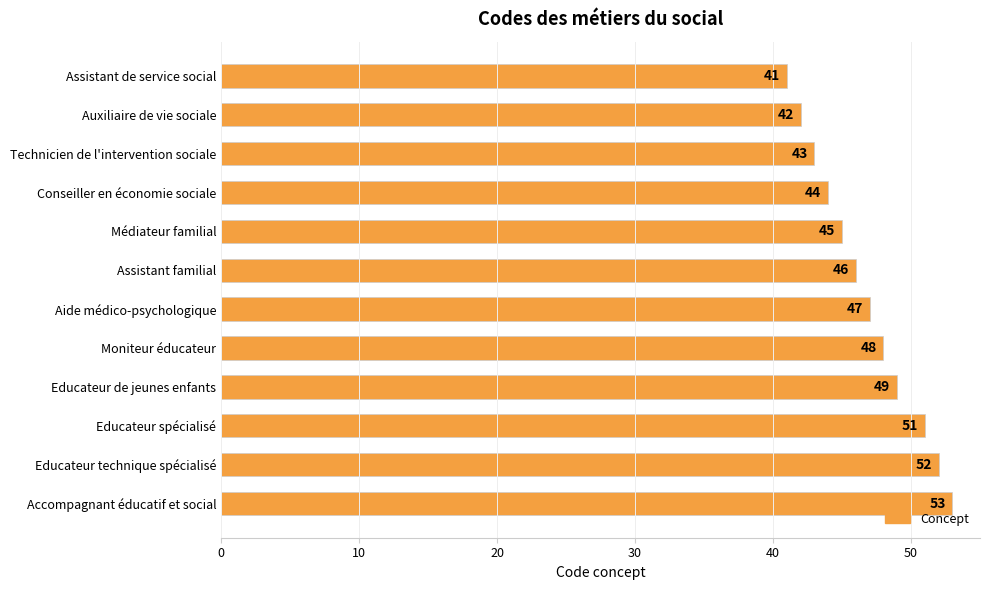

What is the difference between the second highest and minimum values?

11